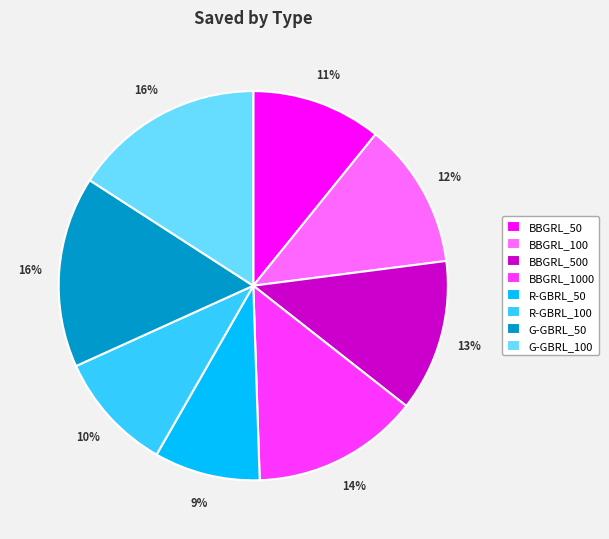

Which has a higher value, G-GBRL_50 or R-GBRL_50?

G-GBRL_50